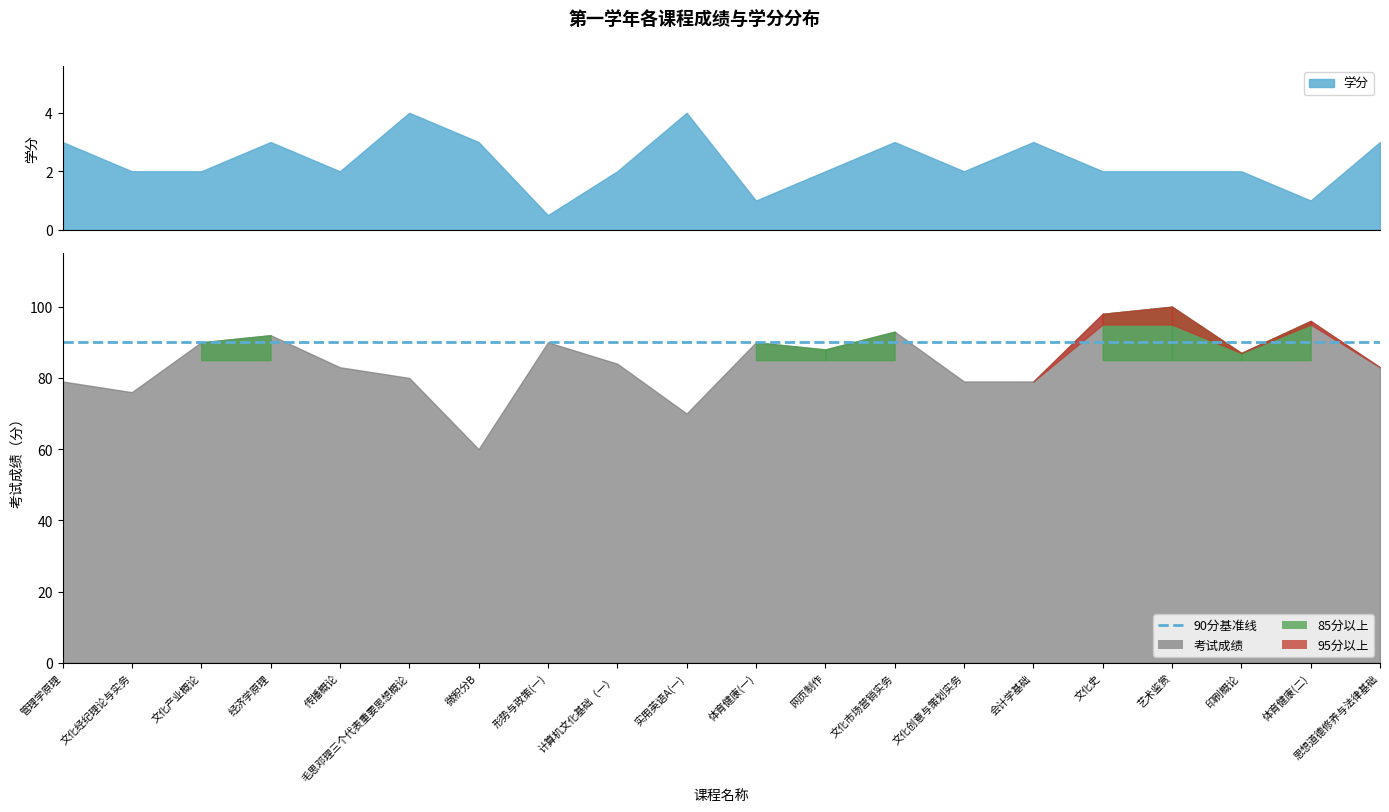

At which label does 第一学年学分 reach its peak?

毛思邓理三个代表重要思想概论